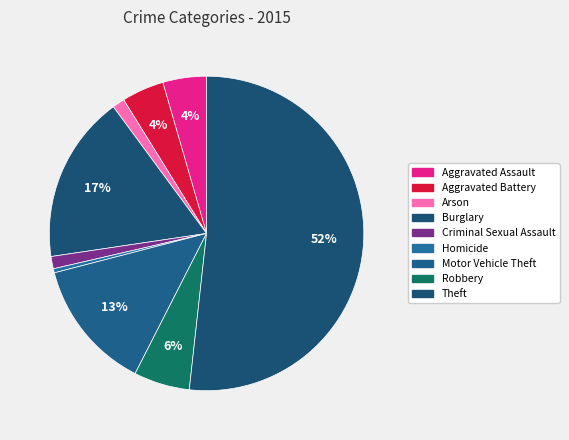

What is the largest slice in the pie chart?

Theft